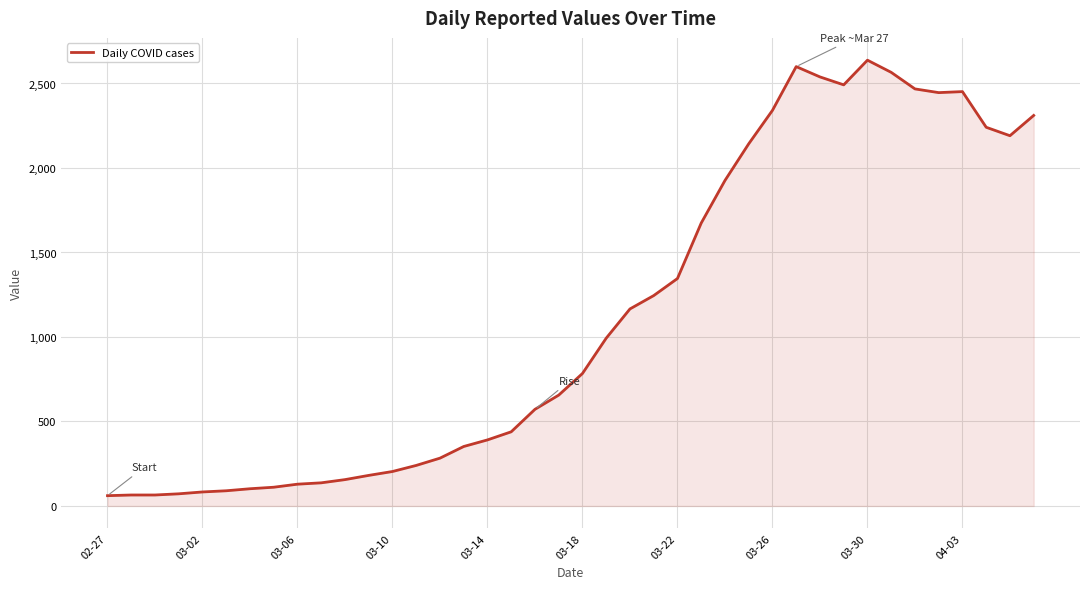

What is the difference between the maximum and minimum values?

2577